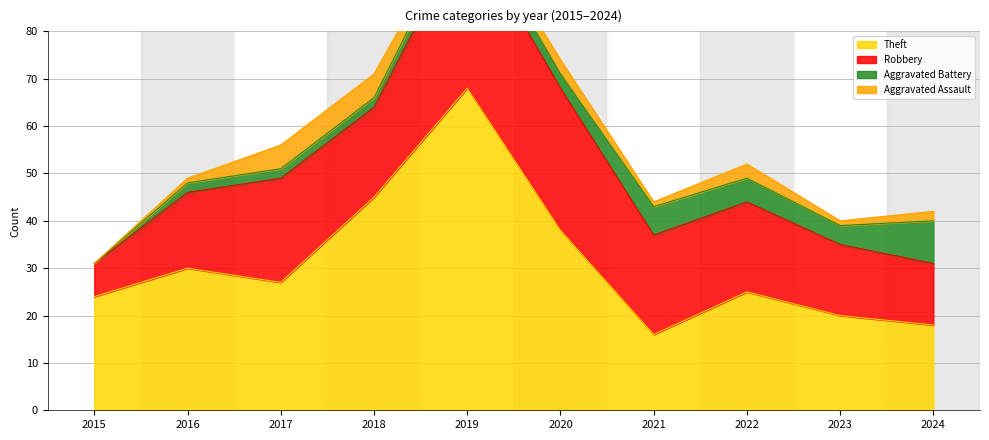

List the series in order of their peak value, highest first.

Theft, Robbery, Aggravated Battery, Aggravated Assault